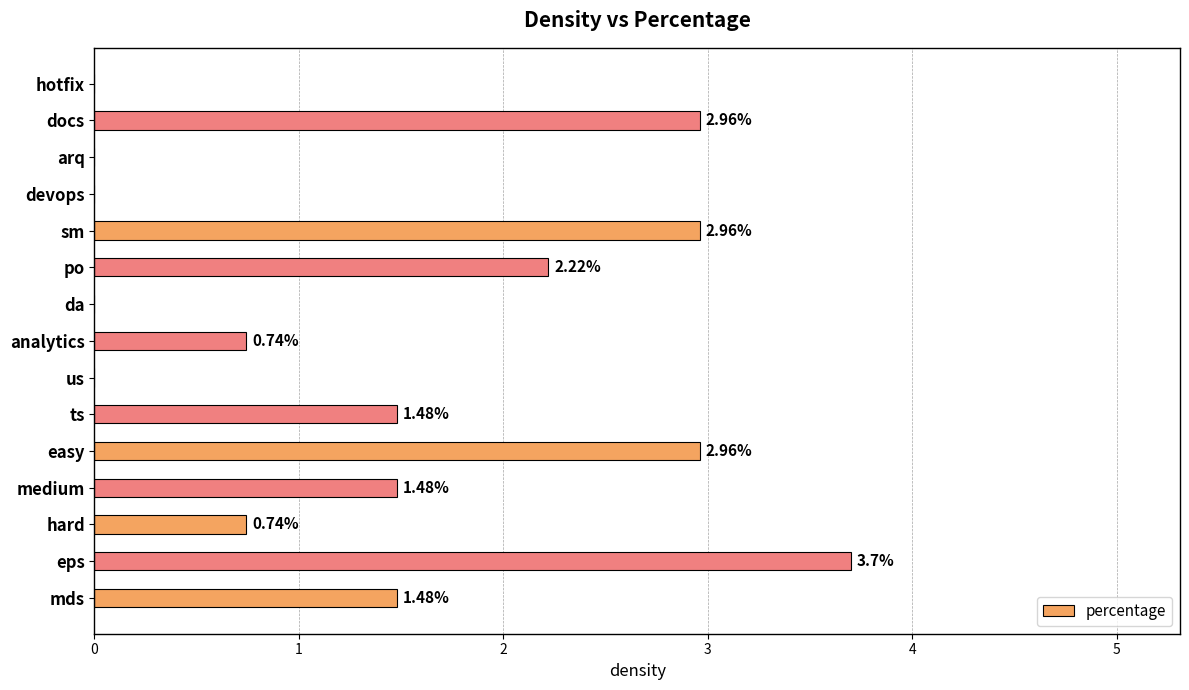

How many values exceed 1?

8